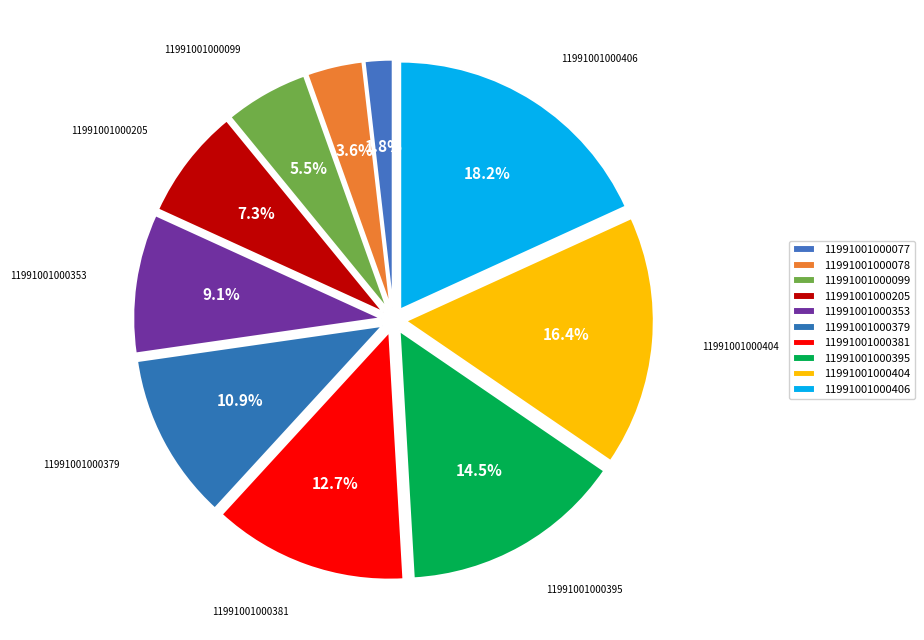

What portion of the pie excludes 11991001000404?

83.6%